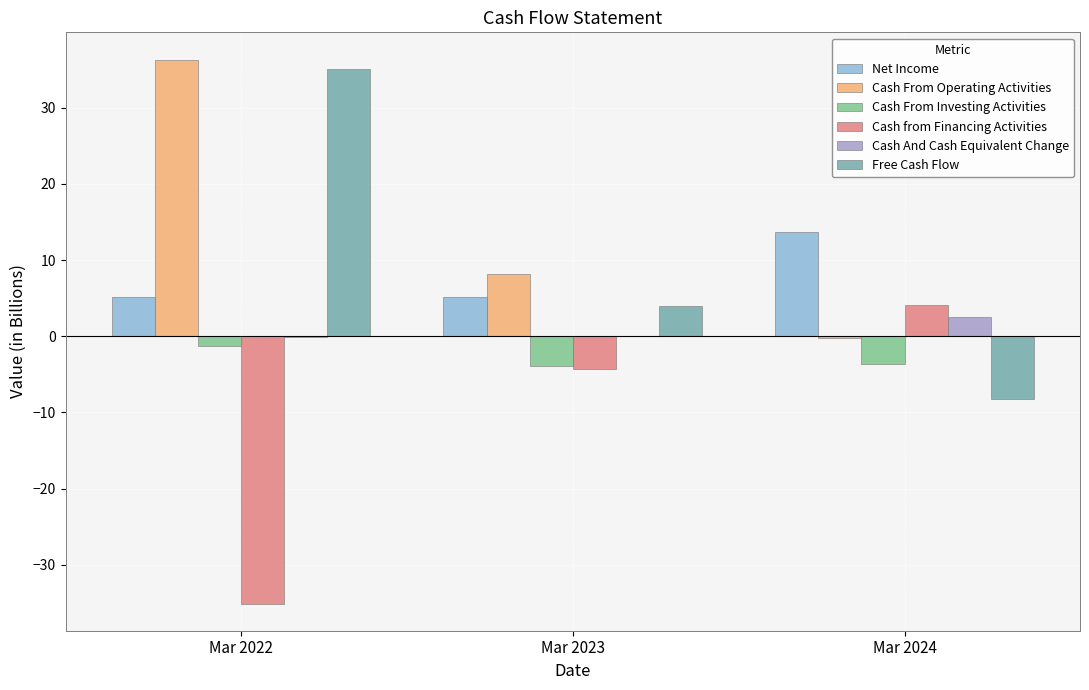

Are the bars horizontal?

No